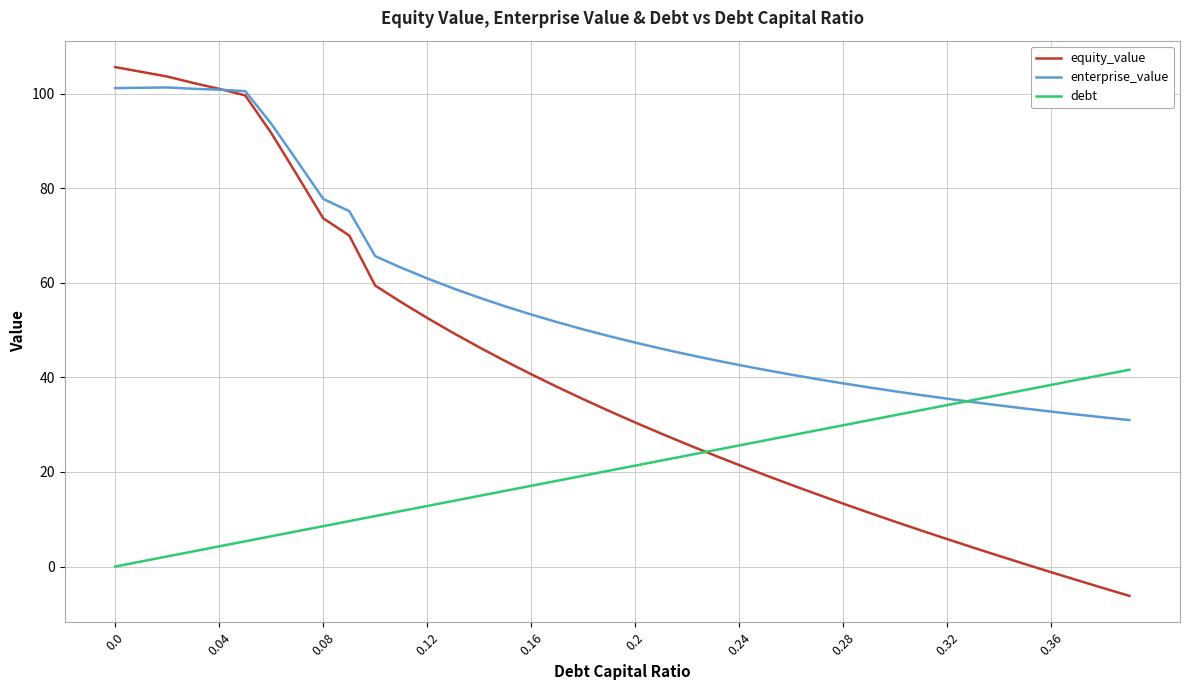

Which series has the largest total across all categories?

enterprise_value